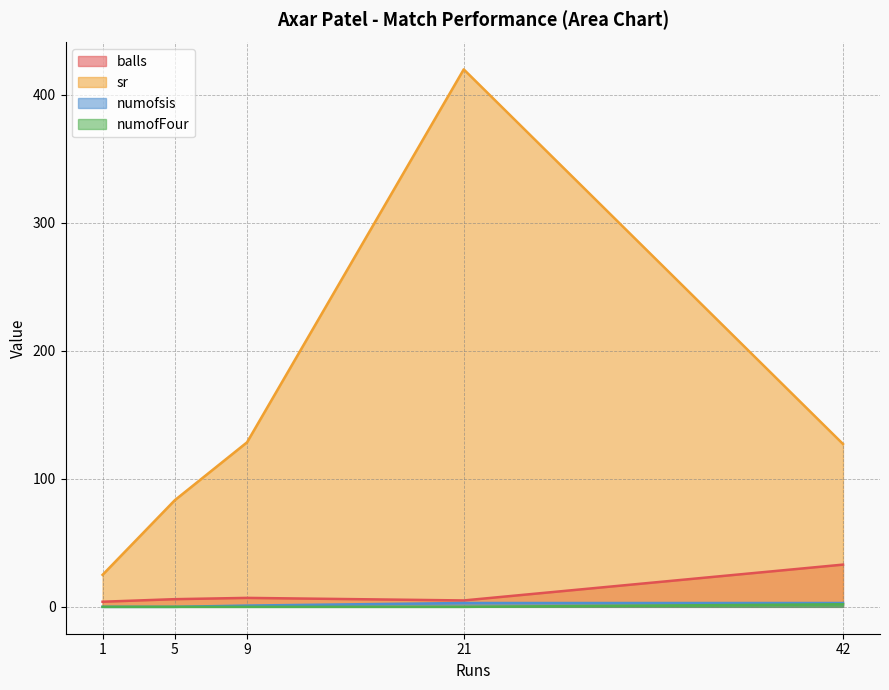

Reading left to right, list all the values displayed in this chart.

balls: 1=4.0	5=6.0	9=7.0	21=5.0	42=33.0
sr: 1=25.0	5=83.3	9=128.6	21=420.0	42=127.3
numofsis: 1=0.0	5=0.0	9=1.0	21=3.0	42=3.0
numofFour: 1=0.0	5=0.0	9=0.0	21=0.0	42=2.0